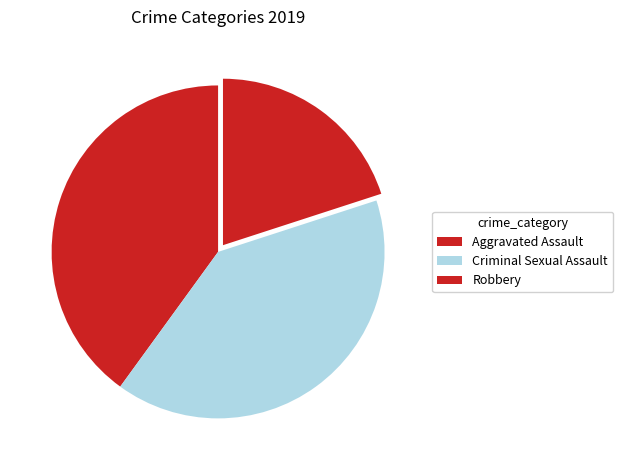

What is the total percentage of Criminal Sexual Assault and Robbery?

60.0%